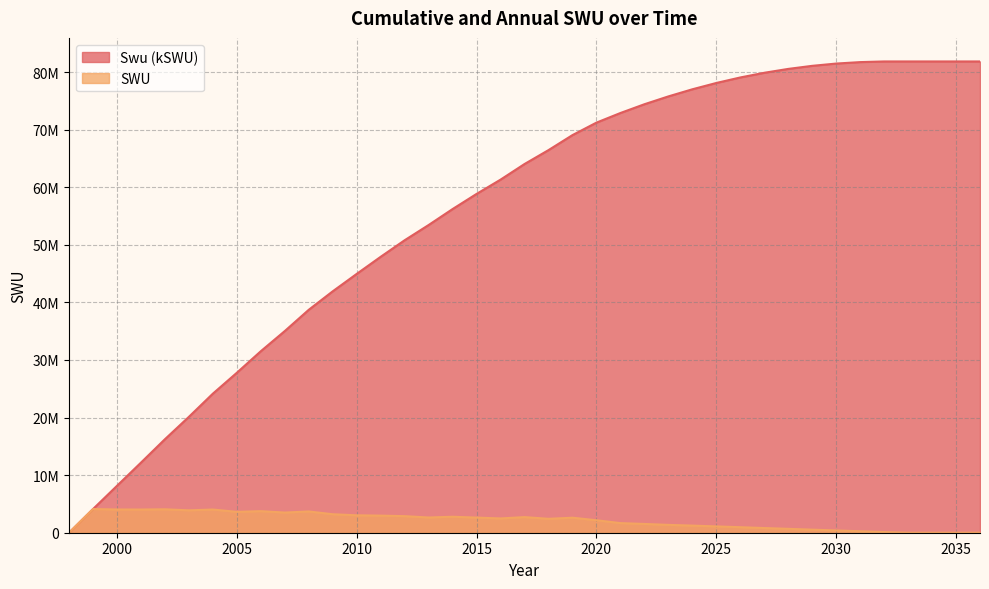

True or false: Swu (kSWU) and SWU cross at least once.

False